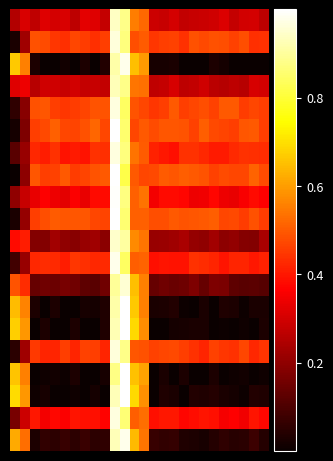

At which category does the chart reach its peak across all series?

10